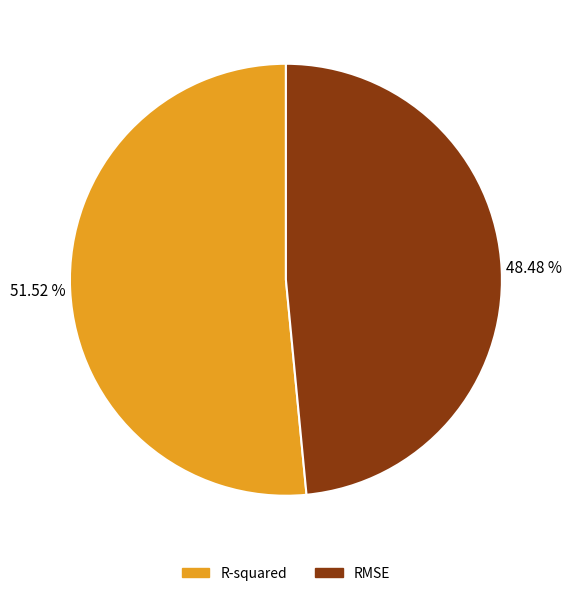

True or false: RMSE accounts for 58% of the total.

False